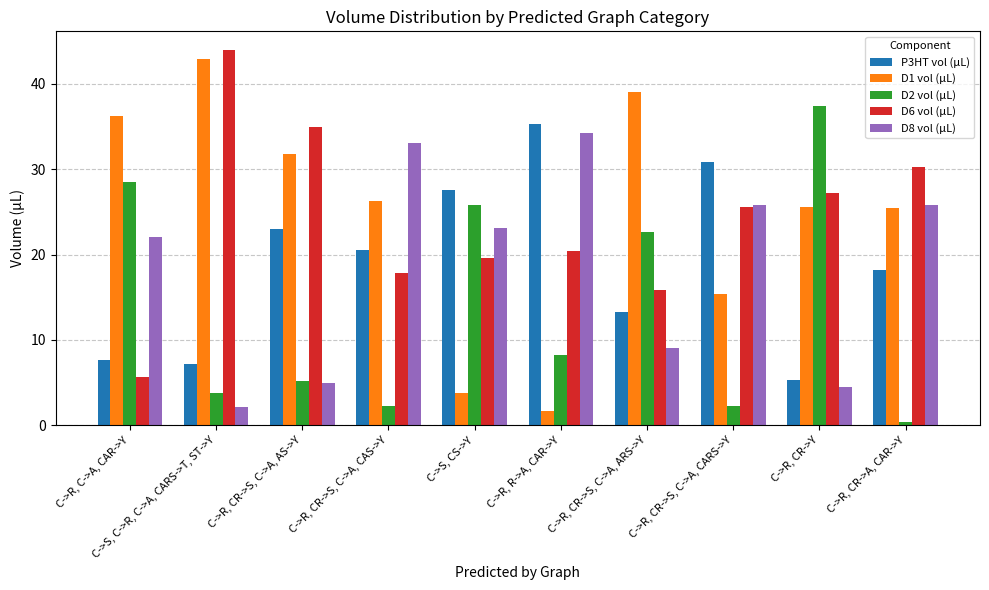

Is the value of D8 vol (µL) at C->S, CS->Y greater than the value of P3HT vol (µL) at C->R, CR->S, C->A, CAS->Y?

Yes